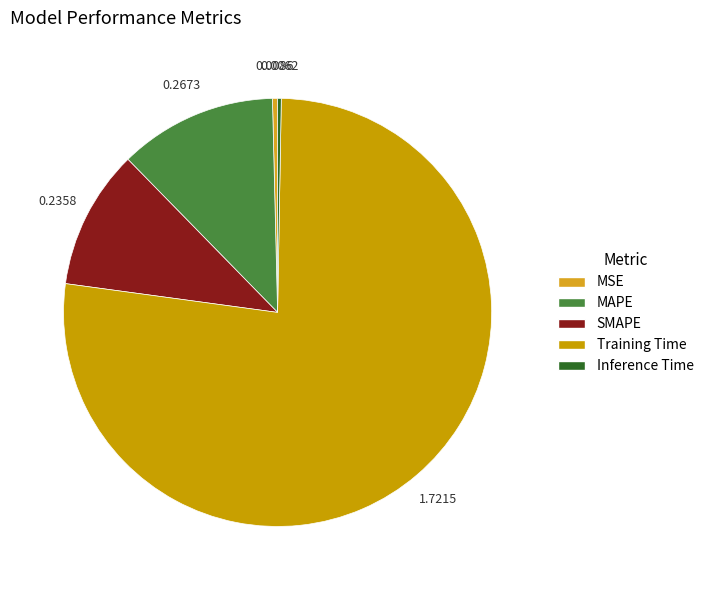

What is the smallest slice in the pie chart?

Inference Time